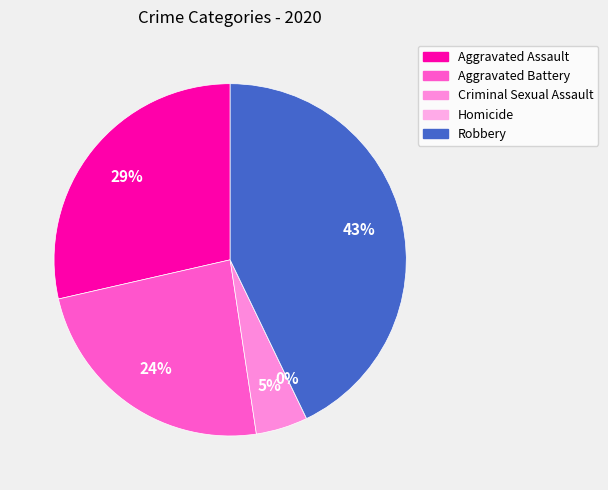

How many slices are in this pie chart?

5